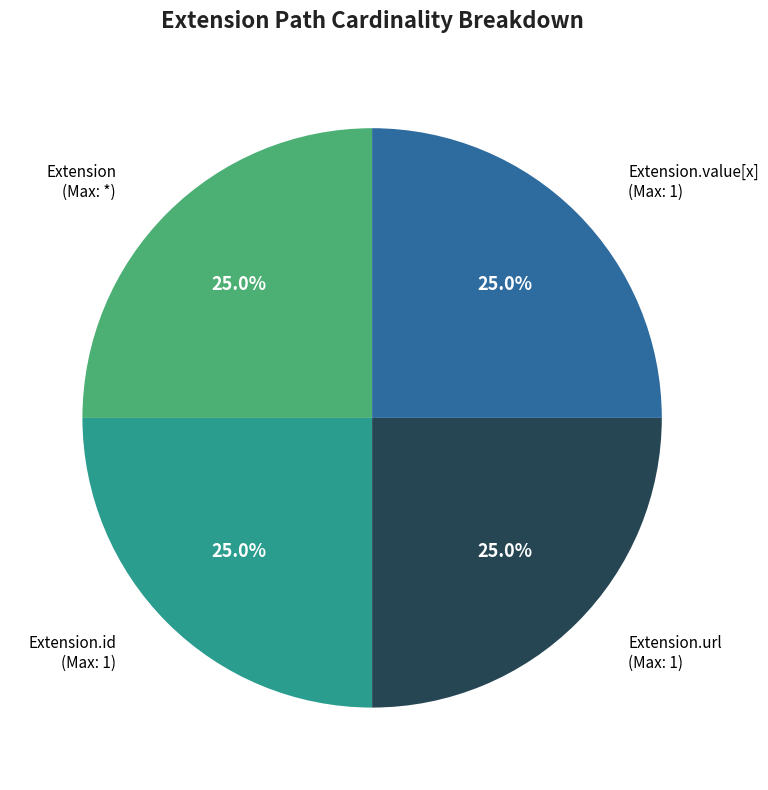

How many segments does this pie chart have?

4